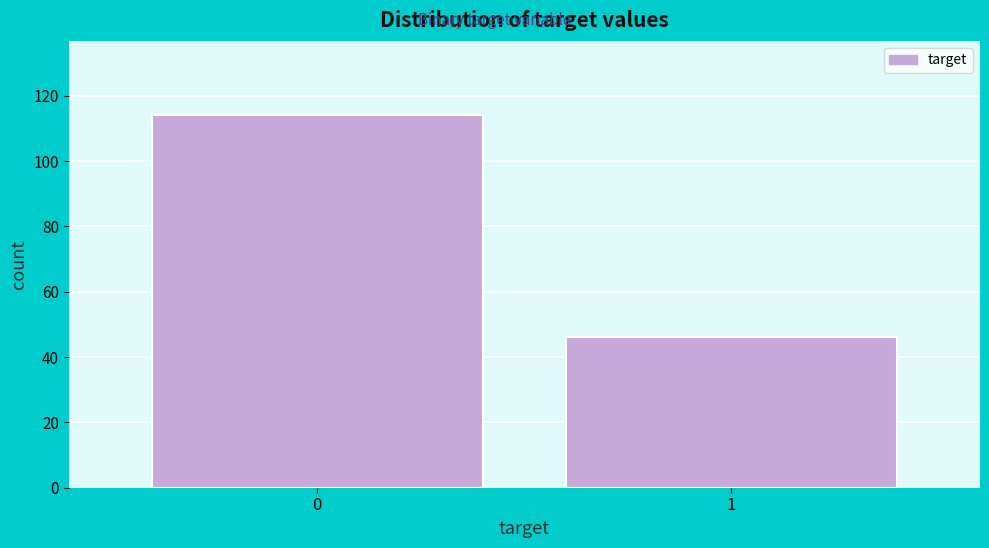

Reading left to right, extract all data points from this chart.

0=114	1=46